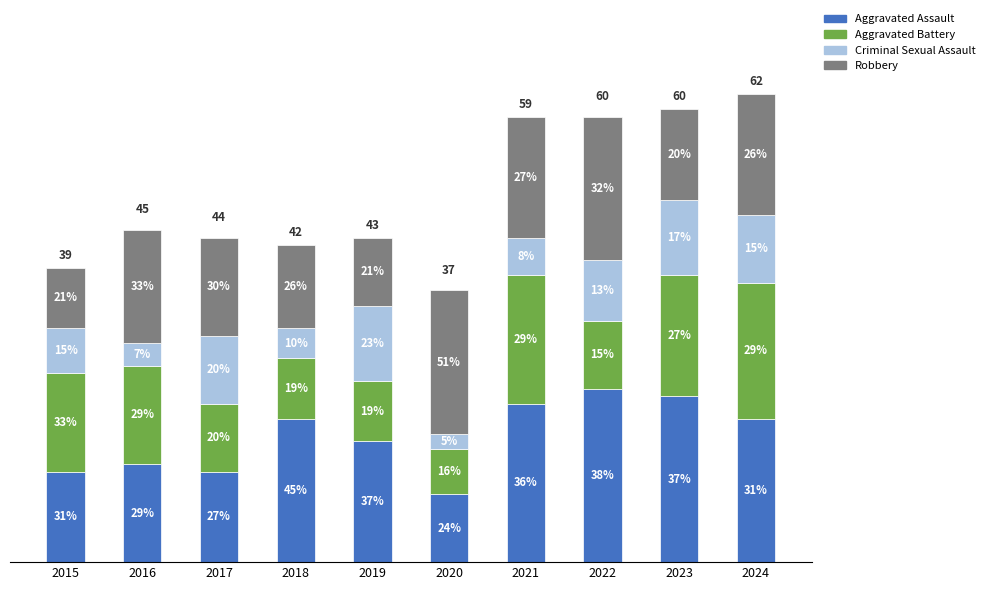

What is the sum of the Robbery values at 2019 and 2023?

21